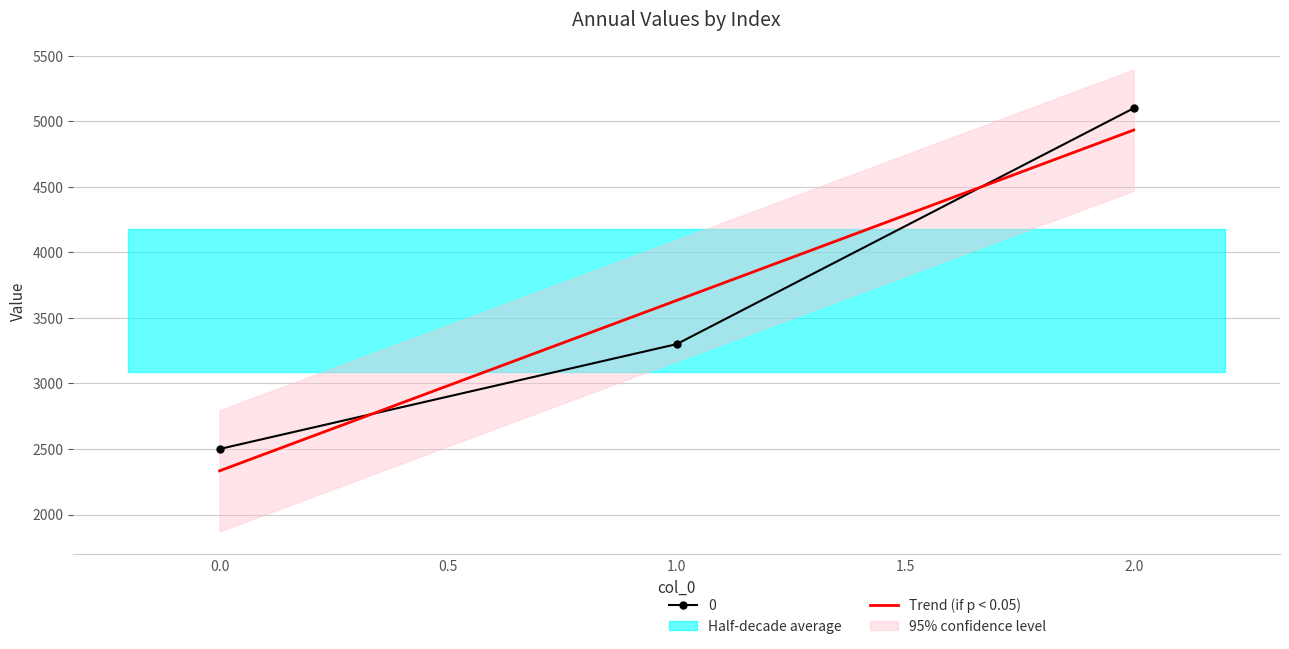

Count the values in the range 2500 to 5100.

3